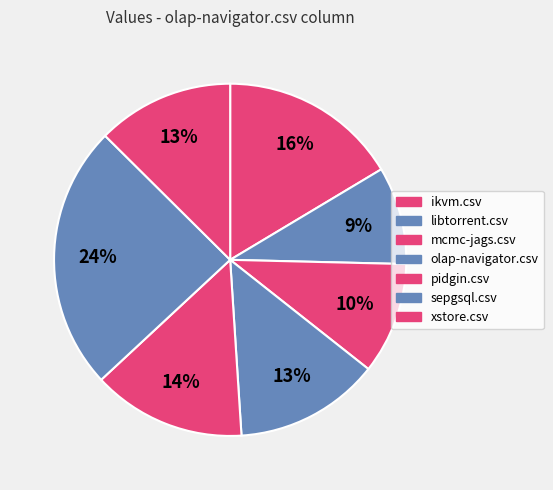

The ikvm.csv slice represents 7% of the pie. True or false?

False